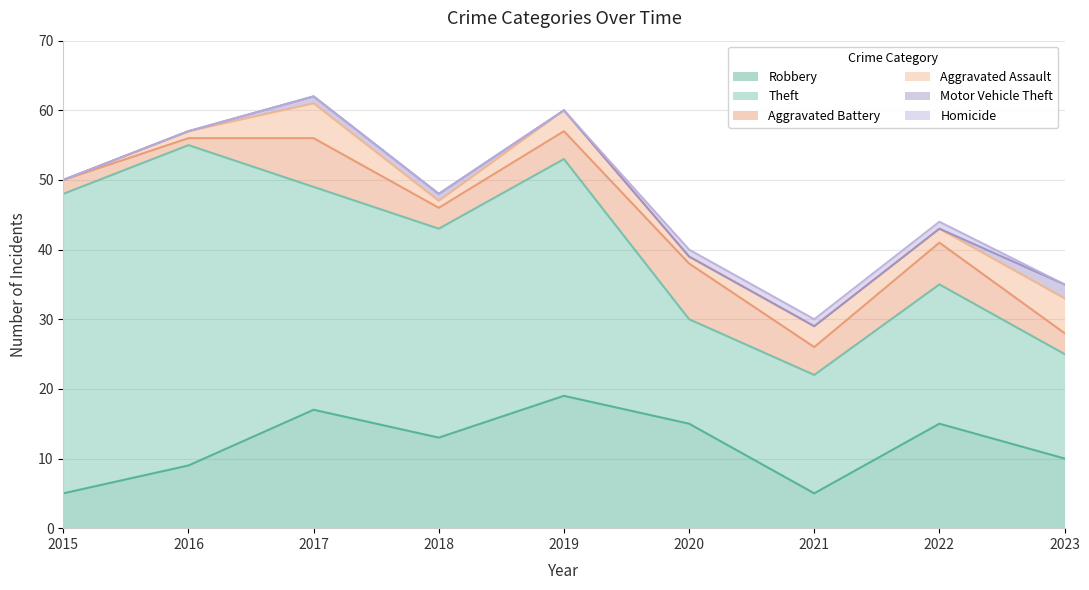

How many values in Motor Vehicle Theft are above zero?

3